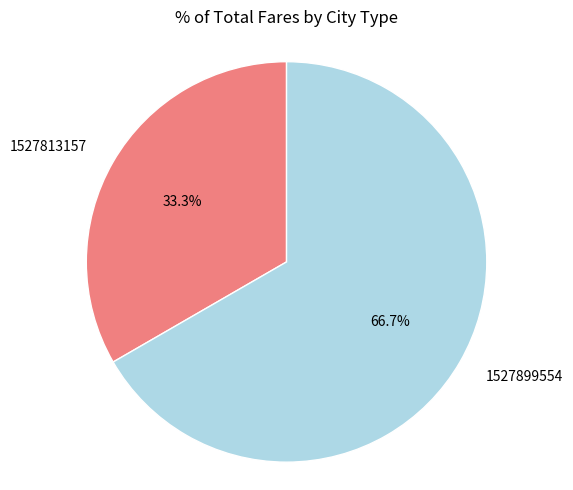

Is it true that 1527813157 is 33% of the pie?

True